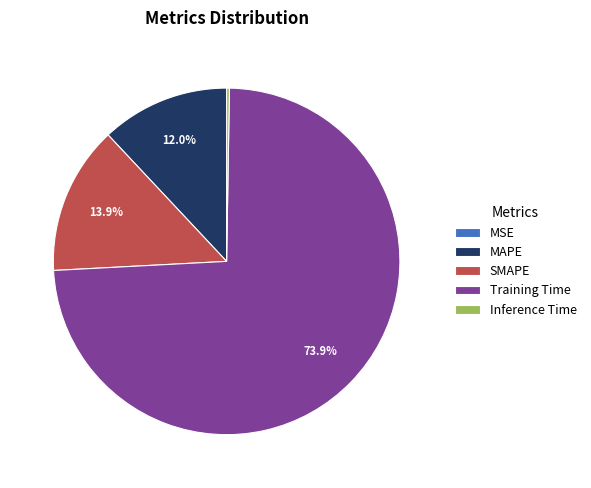

Which category accounts for the majority?

Training Time